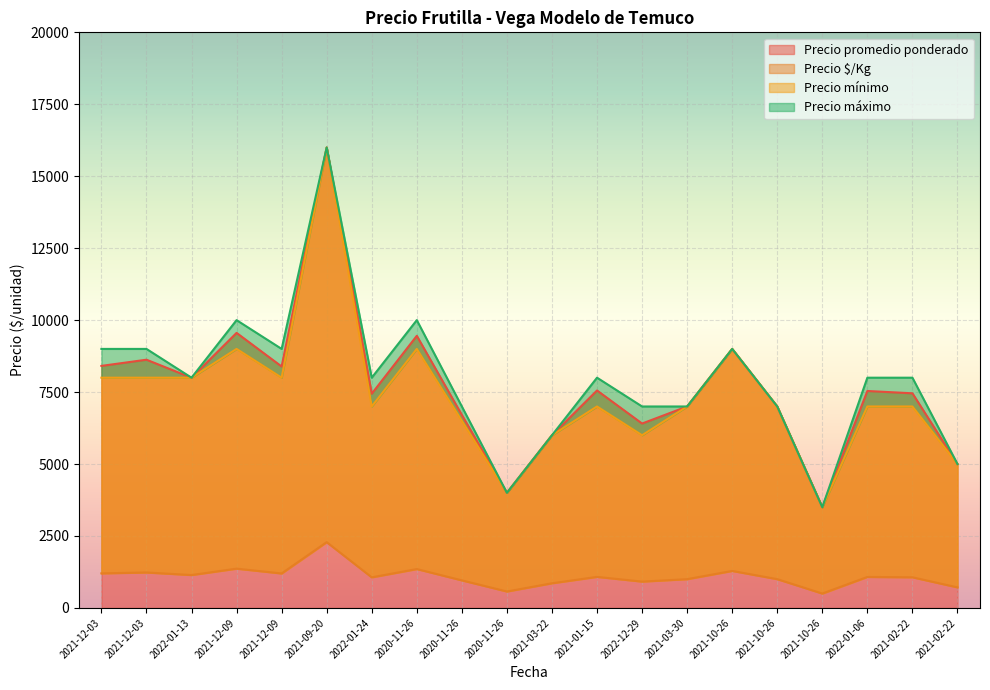

Which series has the largest total across all categories?

Precio máximo